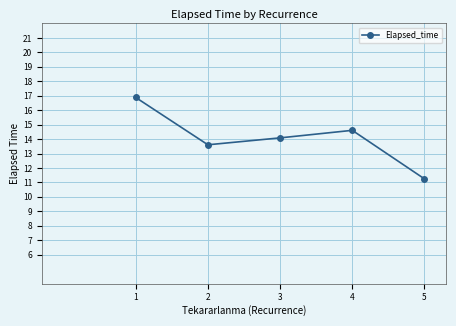

Does the chart display data point markers on the line(s)?

Yes